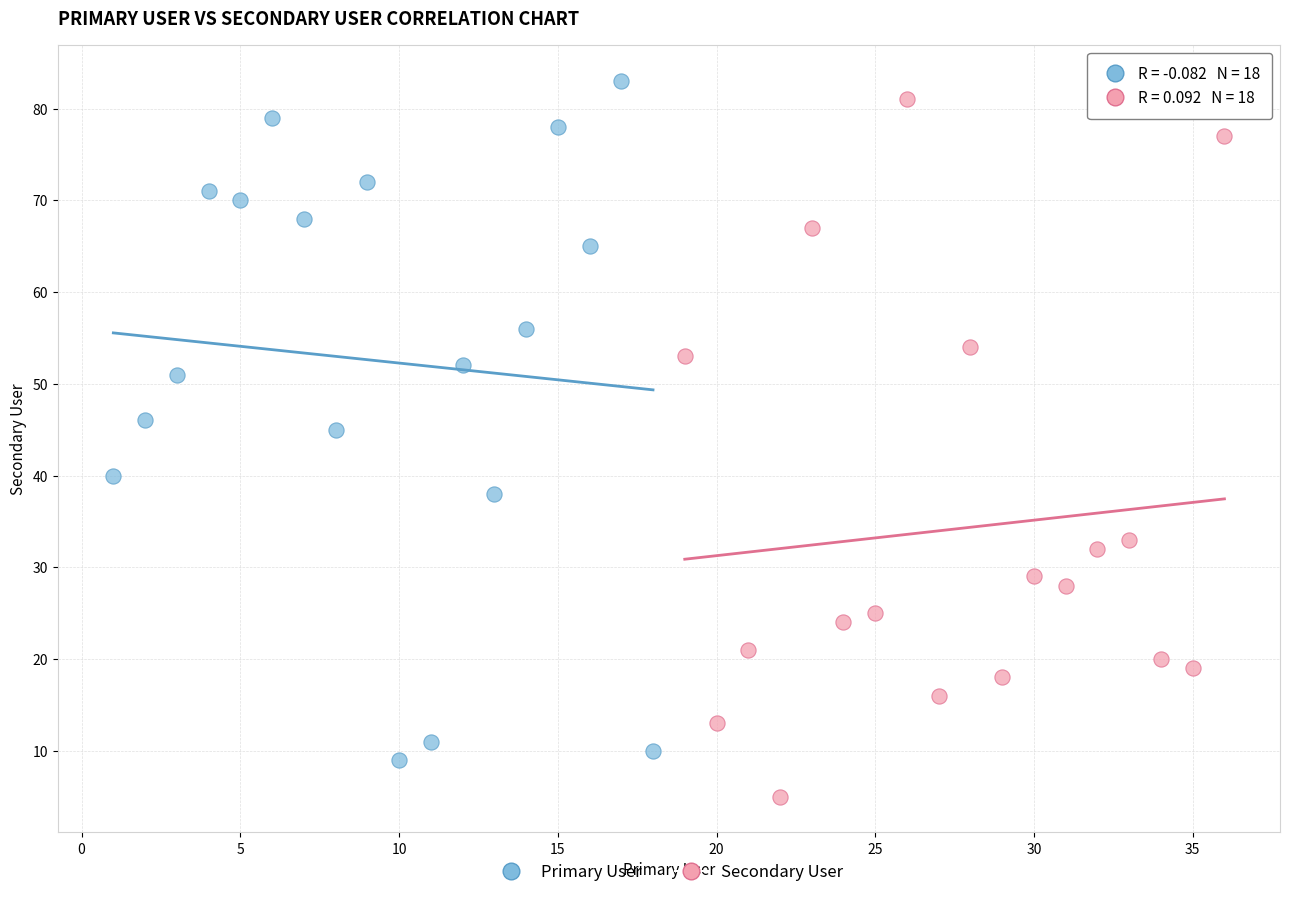

What are all the series names shown in the legend?

Primary User, Secondary User